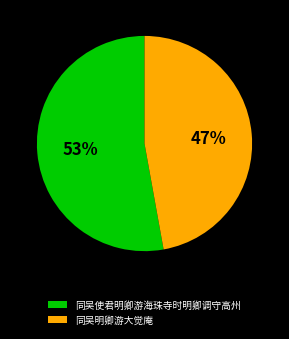

Rank the categories by value from highest to lowest.

同吴使君明卿游海珠寺时明卿调守高州, 同吴明卿游大觉庵